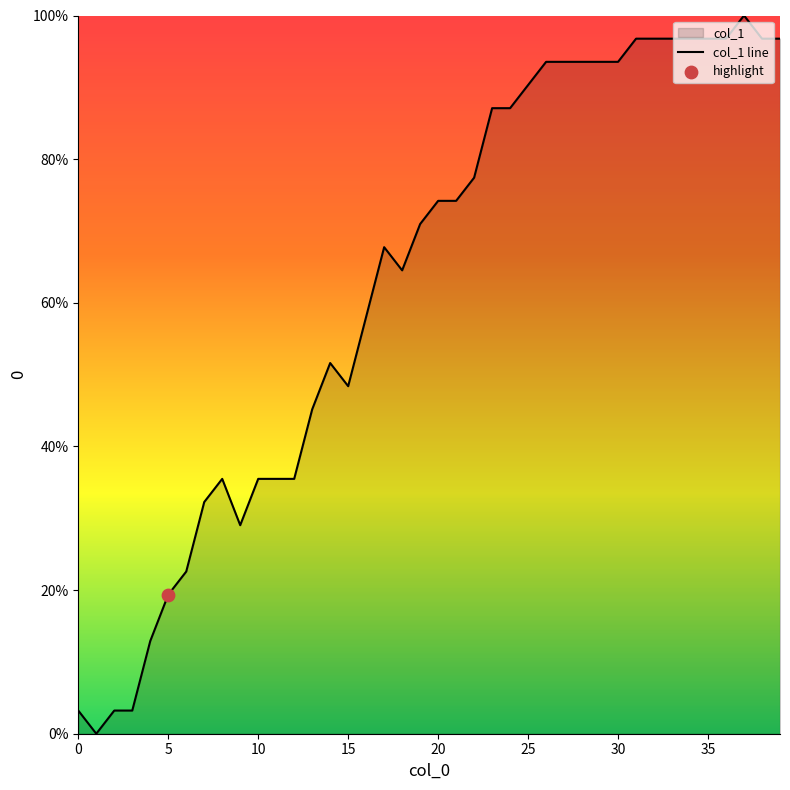

What is the ratio of the value at 35 to the value at 30?

1.0